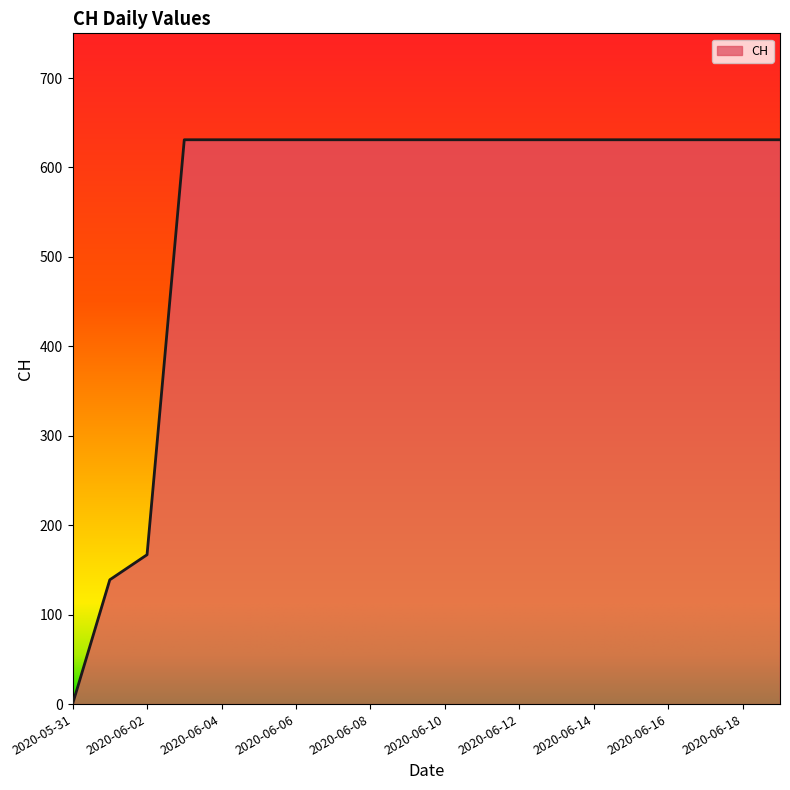

What is the difference between the maximum and minimum values?

631